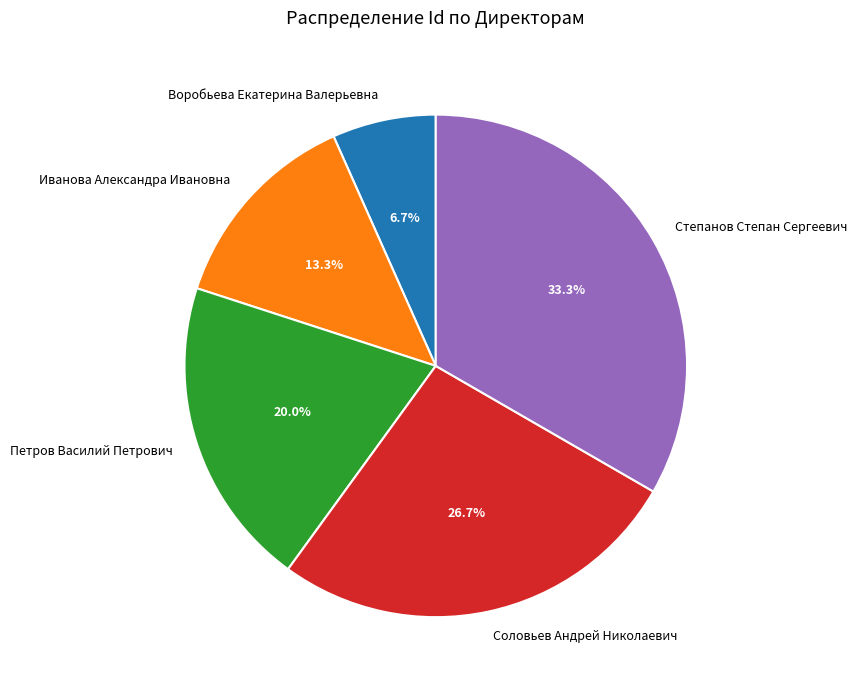

To the nearest percent, what portion does Соловьев Андрей Николаевич represent?

27%